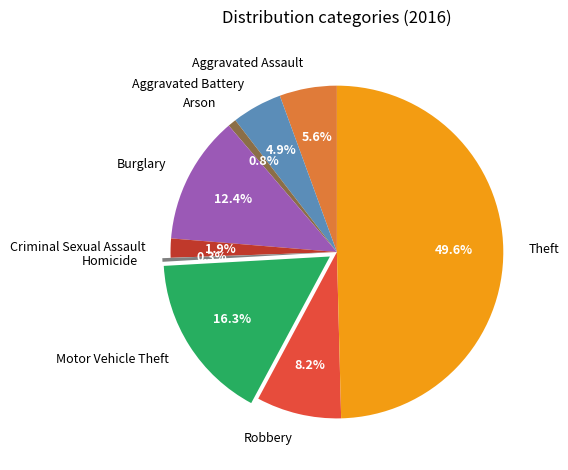

What percentage is the Criminal Sexual Assault slice, to the nearest percent?

2%